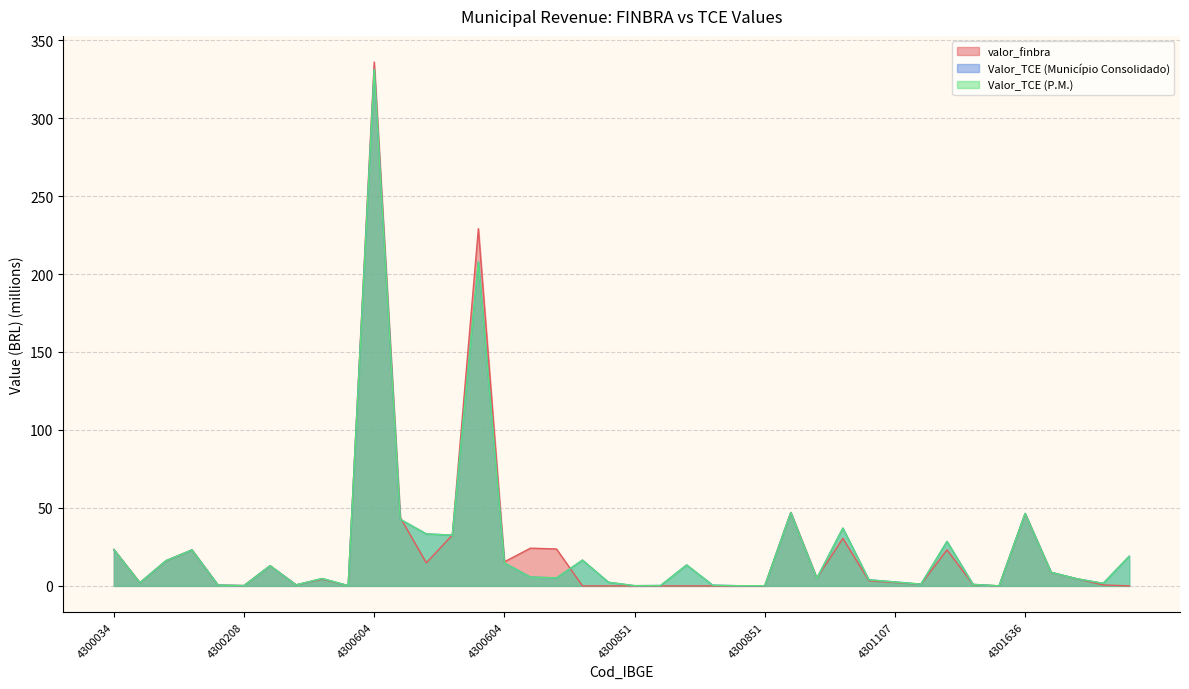

Reading left to right, what are all the values shown in this chart?

valor_finbra: 23.3	2.0	16.0	23.0	0.5	0.2	12.9	0.6	4.3	0.2	335.9	43.9	14.8	32.6	229.1	15.4	24.2	23.7	0.0	0.0	0.0	0.0	0.0	0.0	0.0	0.0	47.1	5.0	30.5	3.3	2.2	1.1	23.1	0.8	0.0	46.3	8.6	4.5	0.6	0.0
Valor_TCE (Município Consolidado): 23.3	2.0	16.2	23.0	0.5	0.2	12.9	0.6	4.7	0.2	331.1	42.7	33.3	32.5	207.7	14.7	5.6	5.1	16.5	2.3	0.1	0.2	13.4	0.4	0.1	0.1	47.0	4.9	37.0	3.9	2.5	1.1	28.5	1.0	0.0	46.4	8.7	4.5	1.6	19.0
Valor_TCE (P.M.): 23.3	2.0	16.2	23.0	0.5	0.2	12.9	0.6	4.7	0.2	331.1	42.7	33.3	32.5	207.7	14.7	5.6	5.1	16.5	2.3	0.1	0.2	13.4	0.4	0.1	0.1	47.0	4.9	37.0	3.9	2.5	1.1	28.5	1.0	0.0	46.4	8.7	4.5	1.6	19.0